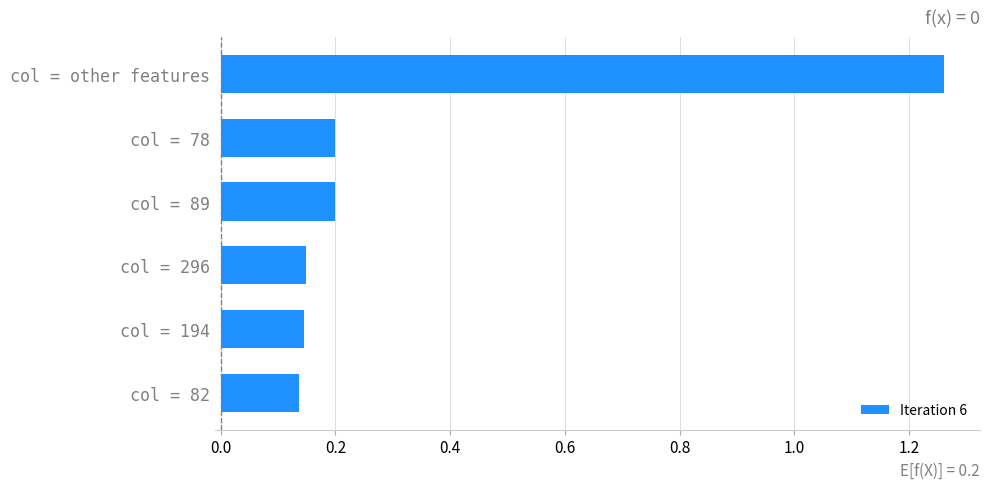

What is the label of the 3rd bar from the bottom?

col = 296